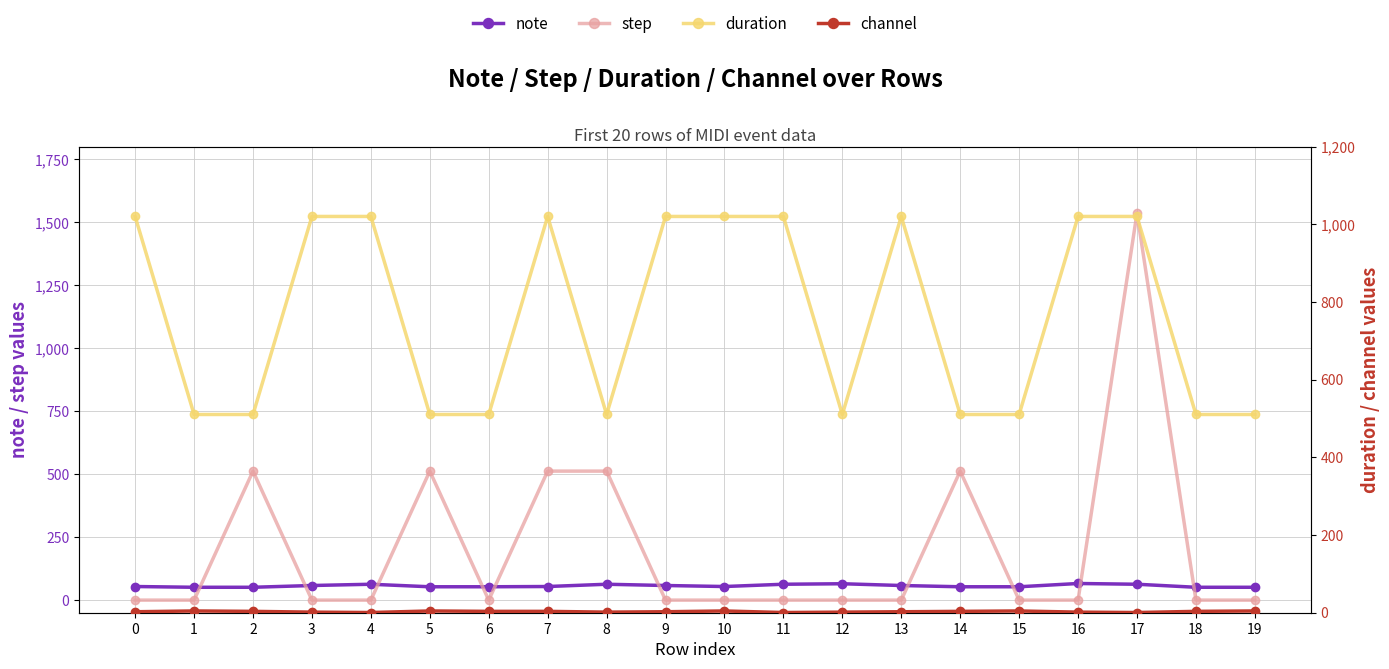

How many interior local peaks does the note series have?

4